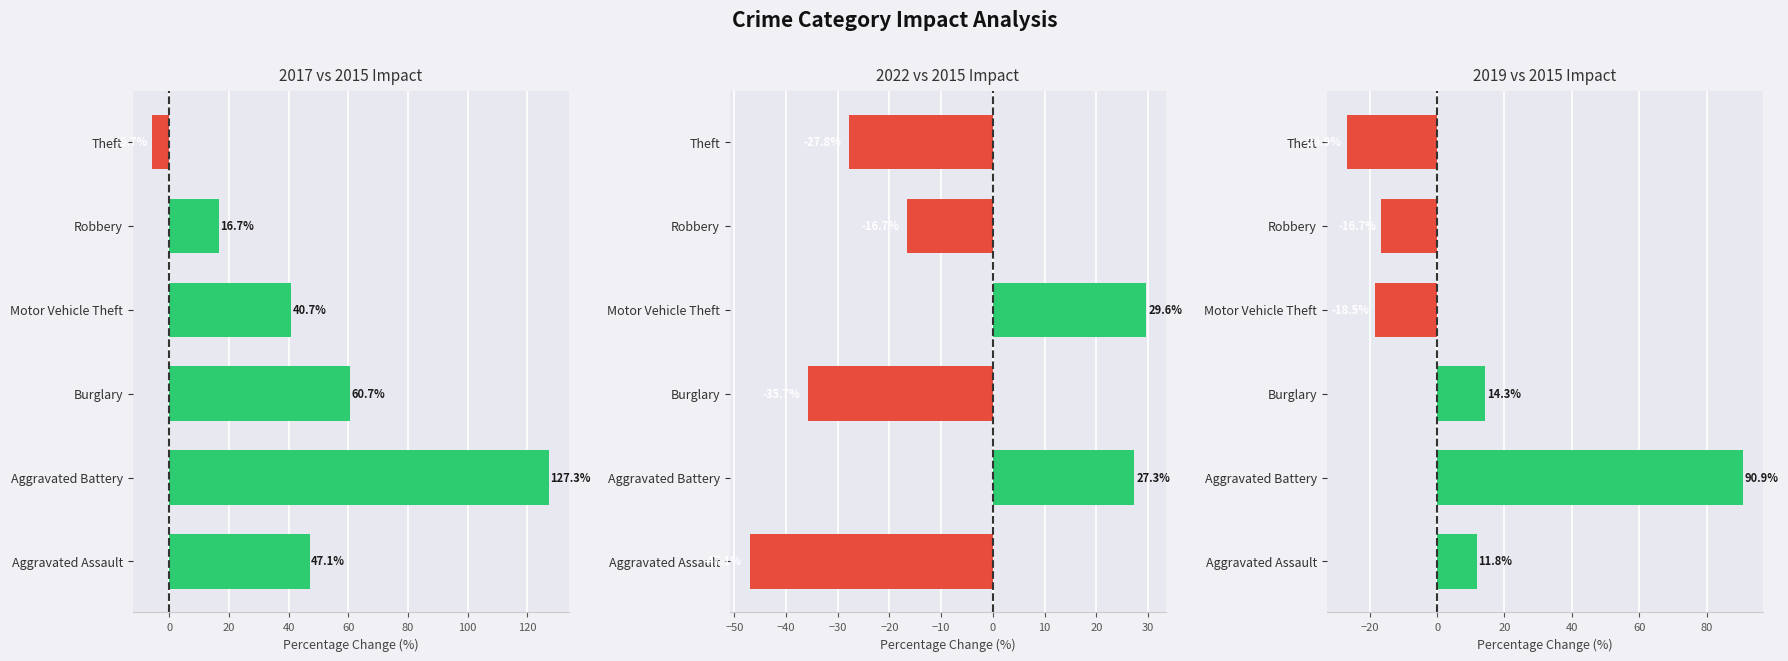

True or false: 2017 has a value of 3 at Homicide.

False